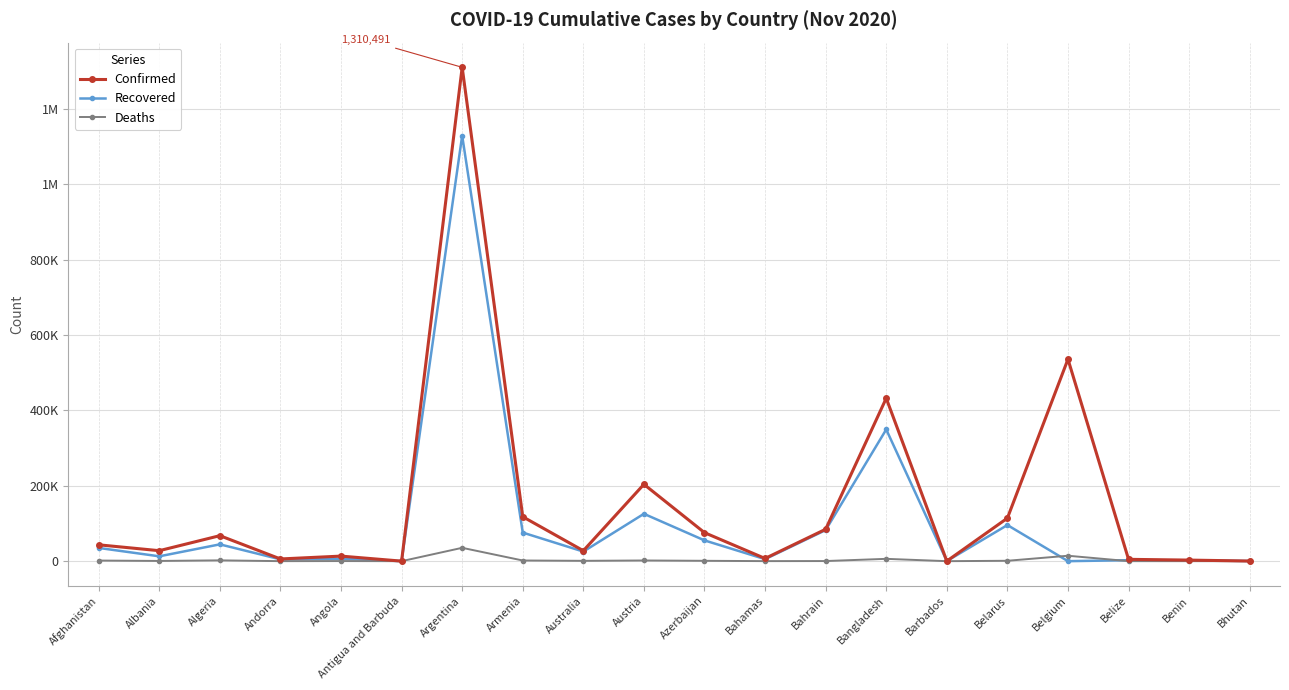

Does the chart have visible grid lines?

Yes